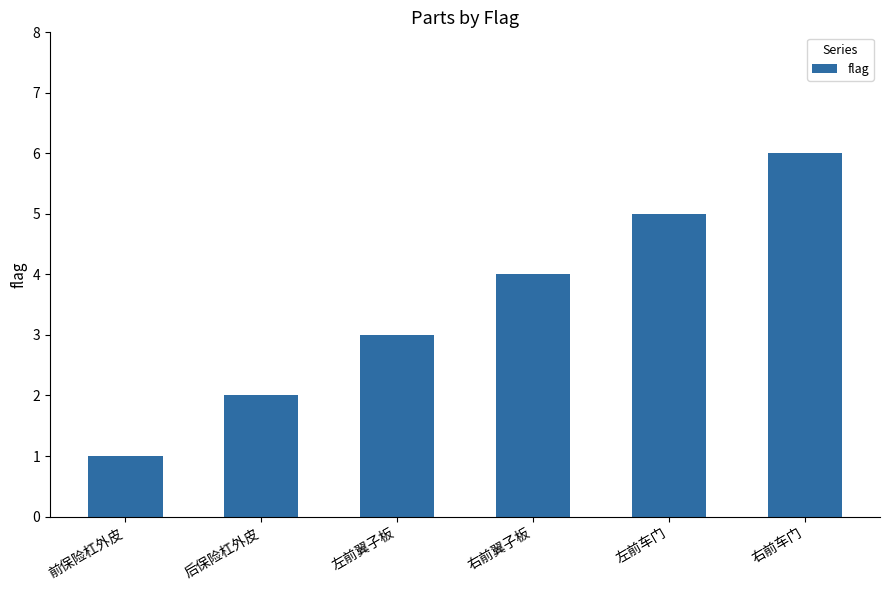

Is it true that the value at 右前翼子板 is 4?

True